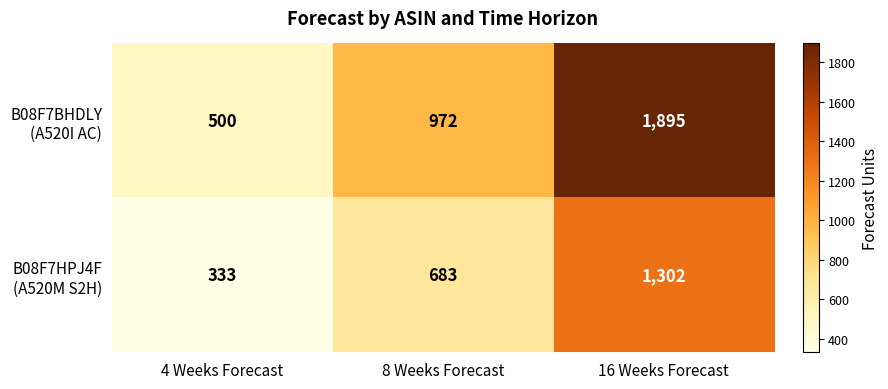

How many distinct data groups are displayed?

2